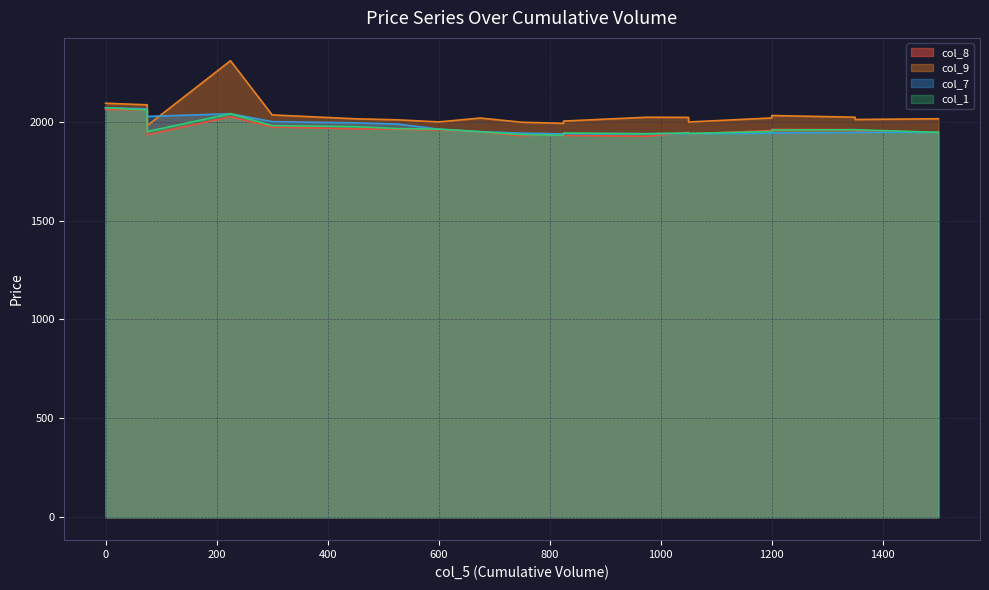

At which category is the sum across all series the highest?

225